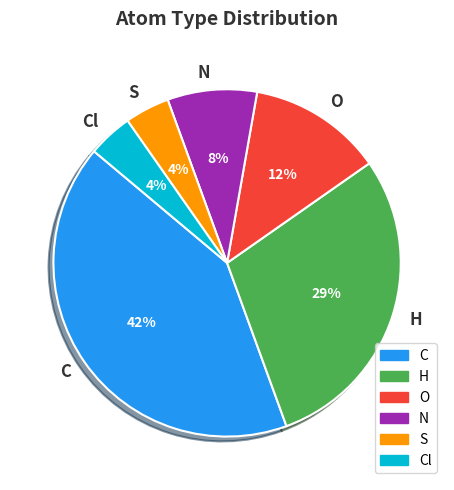

Does O account for over 50% of the chart?

No